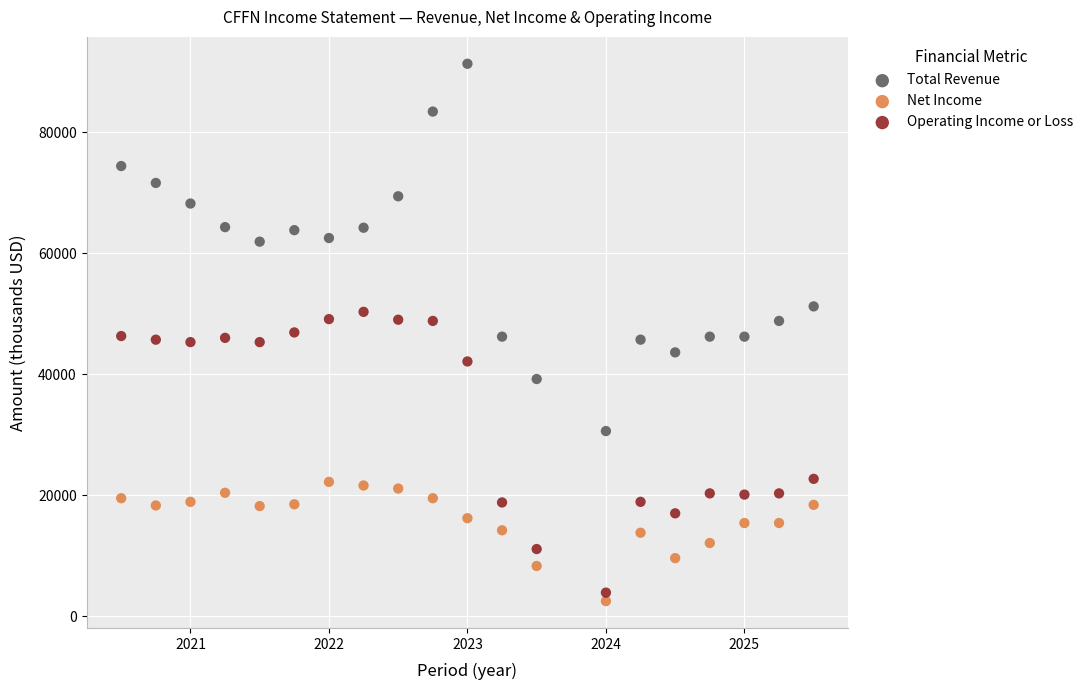

Across all data points, what is the range of Y values (max minus min)?

88800